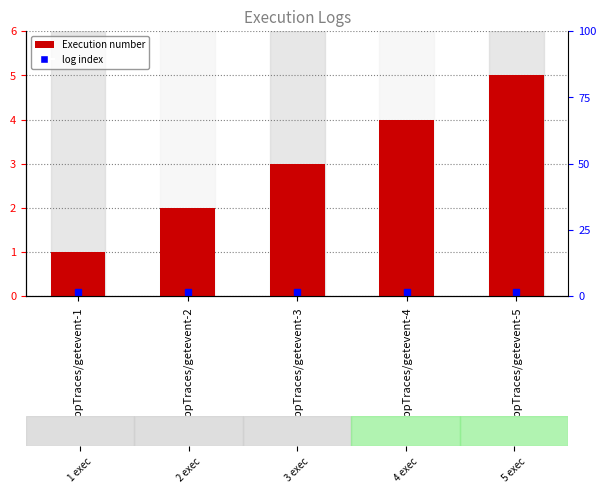

List the labels in order of value, smallest first.

P1AppTraces/getevent-1, P1AppTraces/getevent-2, P1AppTraces/getevent-3, P1AppTraces/getevent-4, P1AppTraces/getevent-5